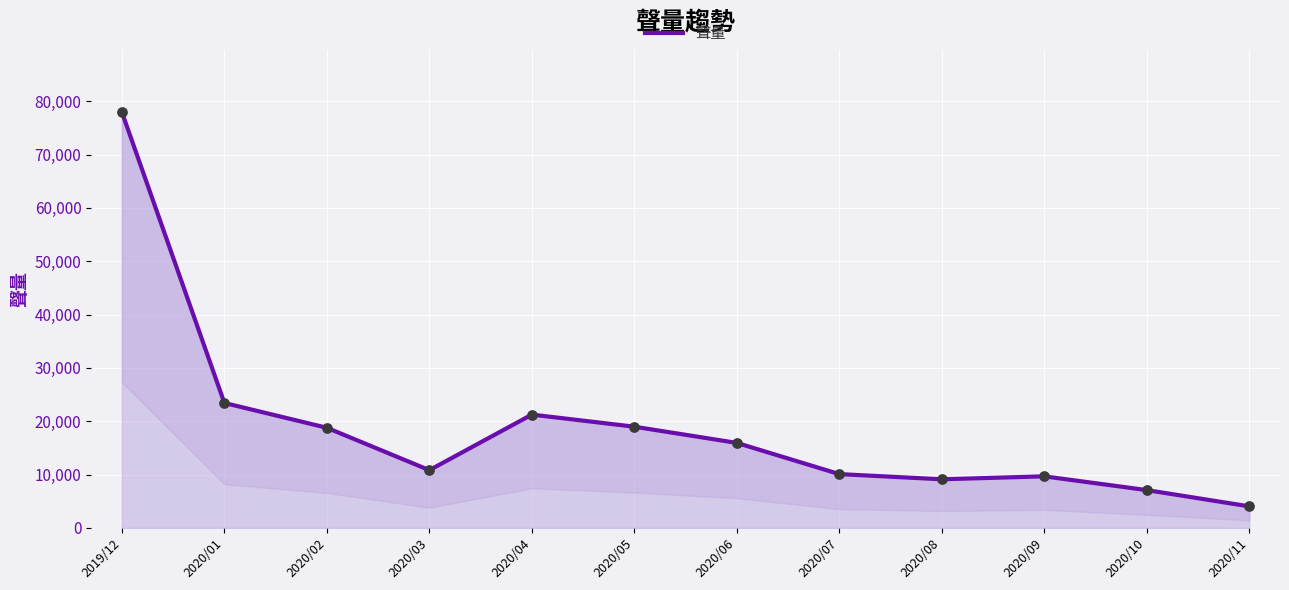

What is the change in value from 2020/03 to 2020/06?

+5112